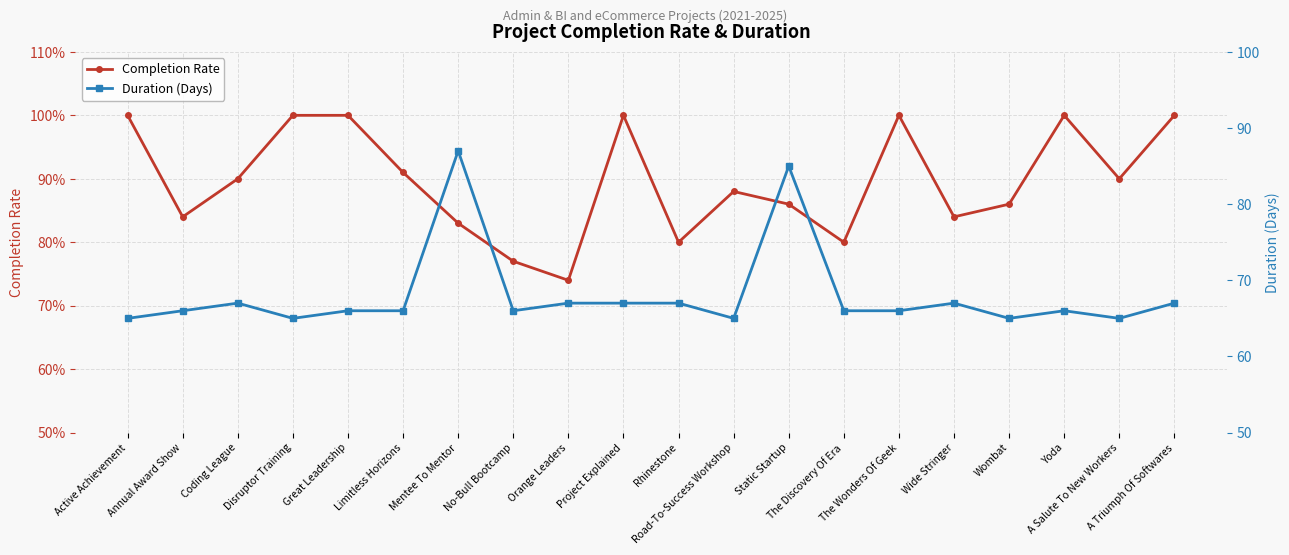

At which category does Duration (Days) reach its first local peak?

Coding League